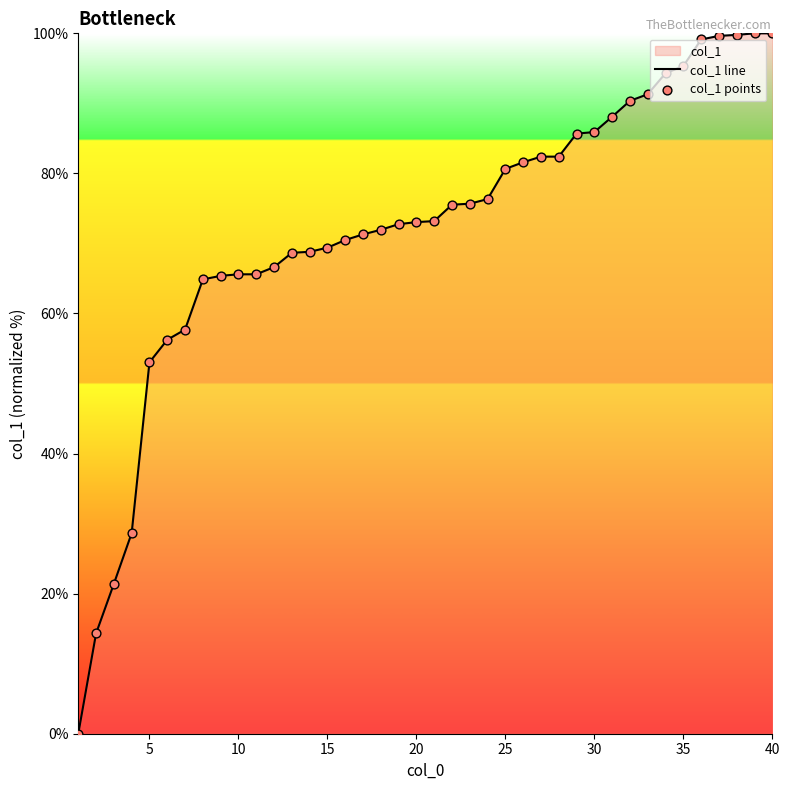

Which series reaches the maximum Y coordinate?

col_1 line